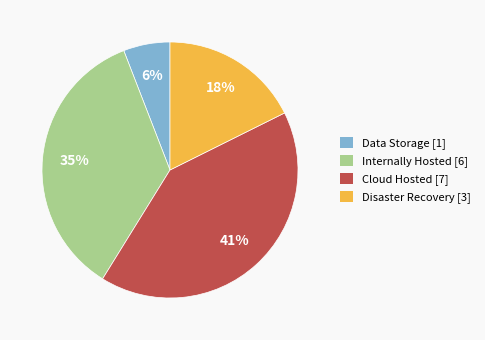

To the nearest percent, what percentage of the pie is Internally Hosted?

35%